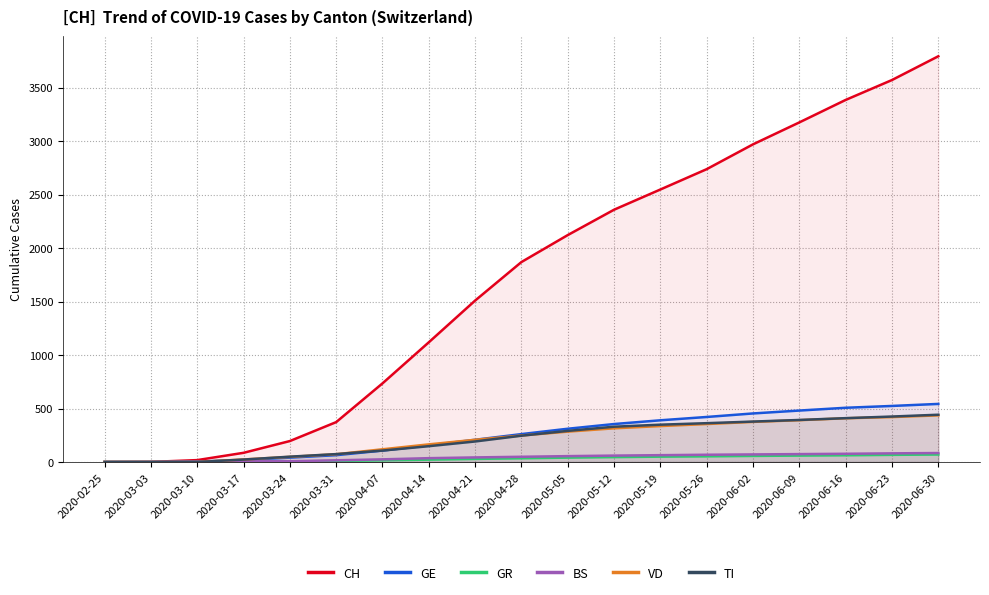

Does the chart display data point markers on the line(s)?

No